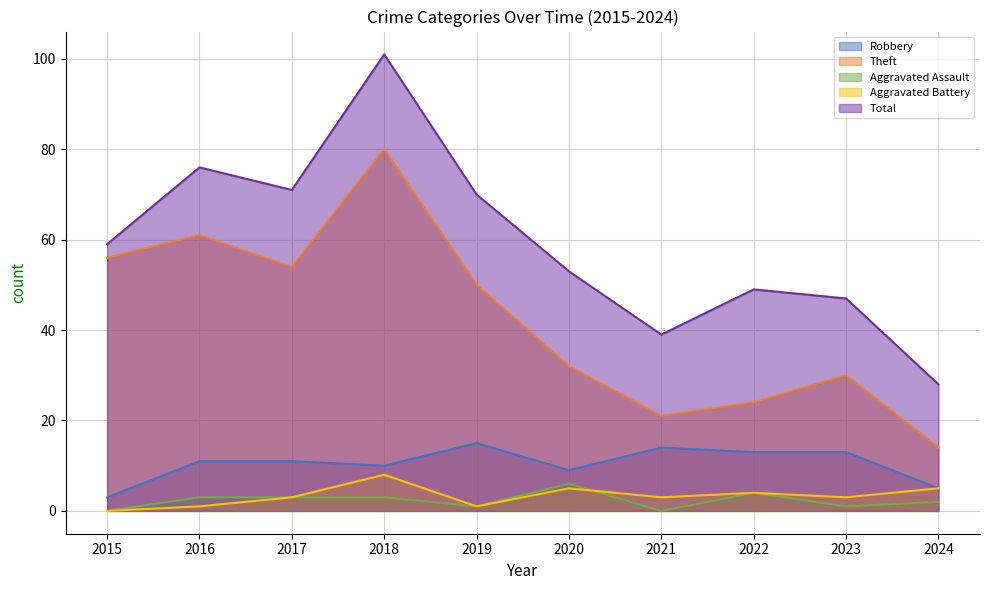

What is the value of the Robbery point at the 9th from the left?

13